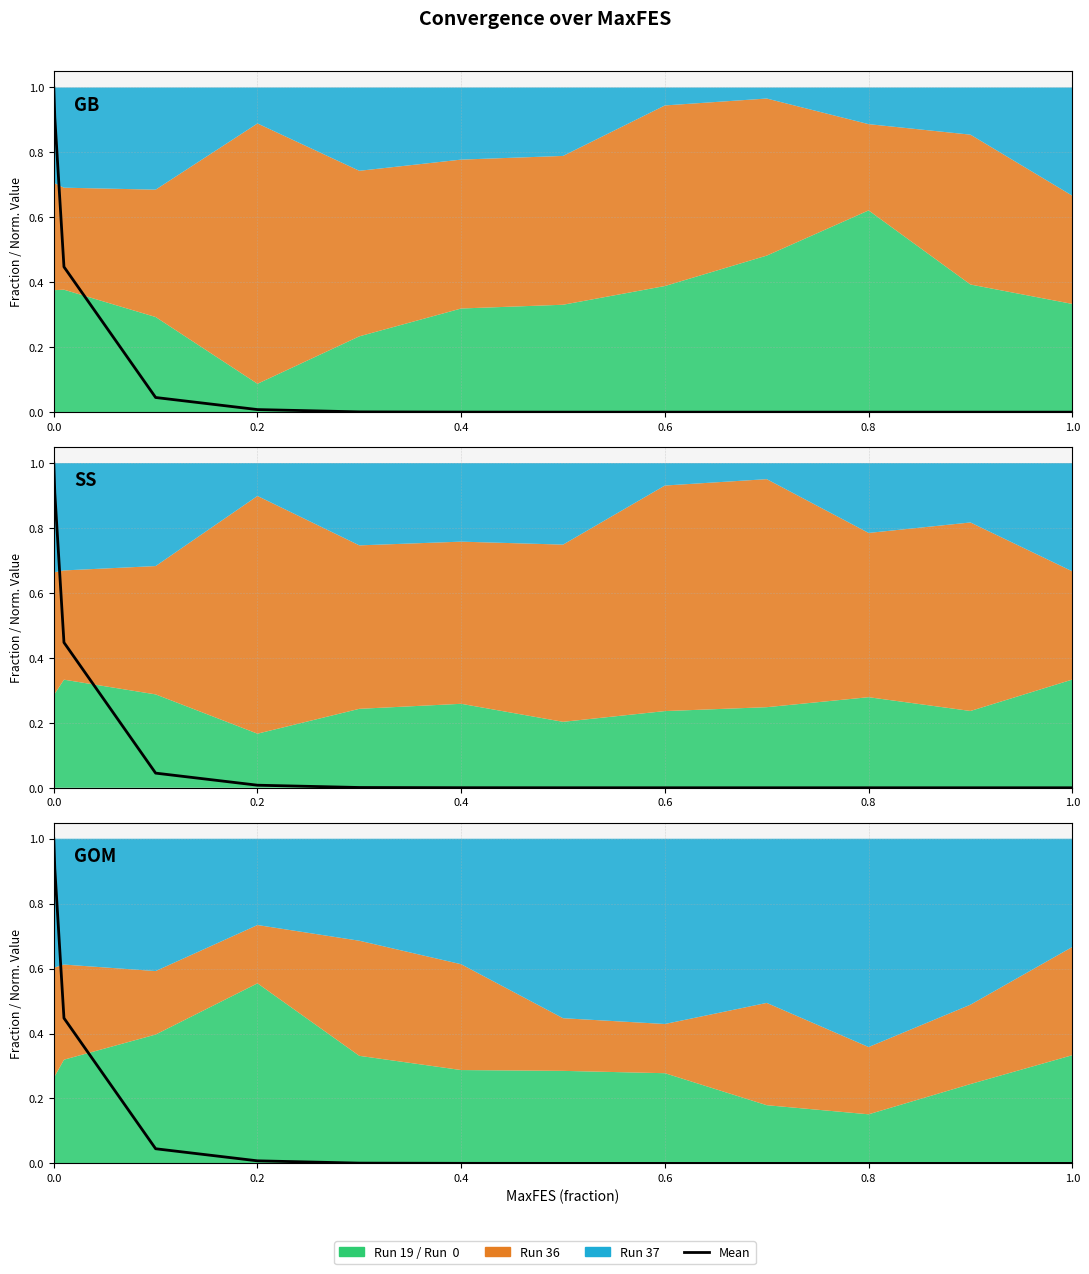

The value at 0.6 is 0.0. True or false?

False